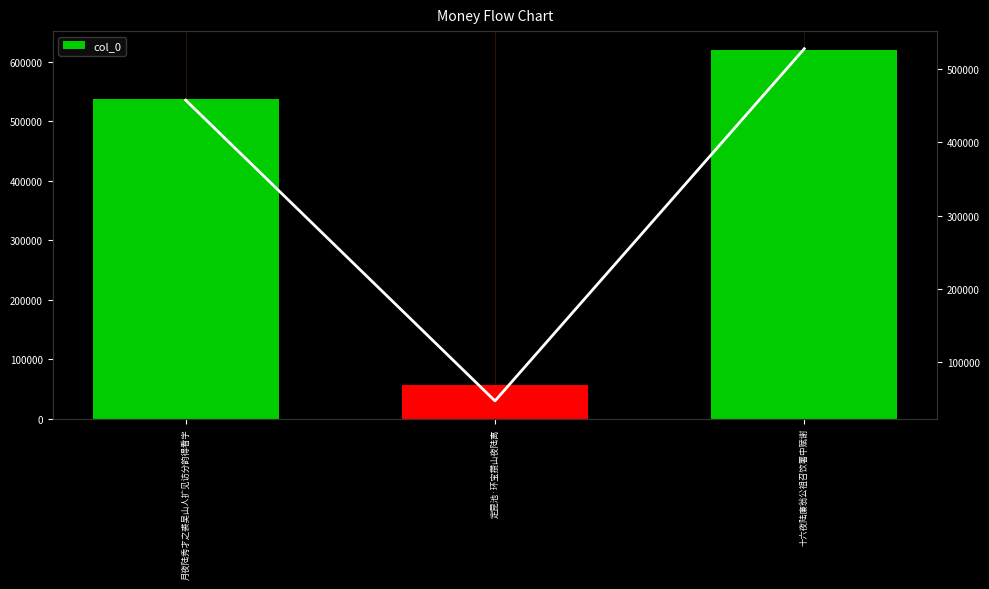

Read the col_0 value at 月夜陆秀才之裘吴山人扩见访分韵得看字.

538326.0